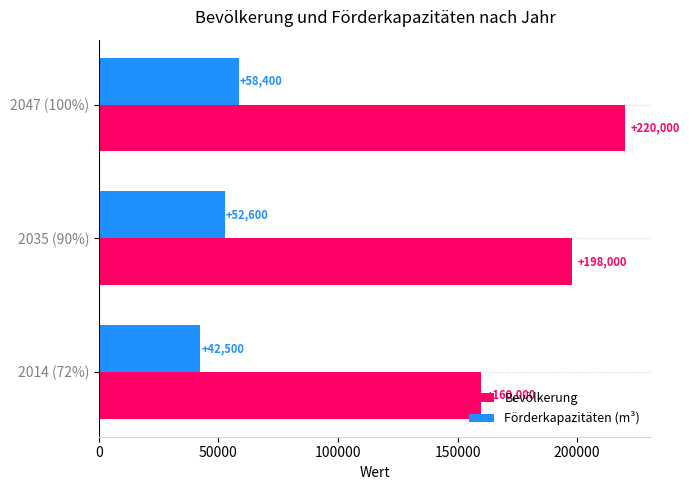

At 2047 (100%), list the series in order from largest to smallest.

Bevölkerung, Förderkapazitäten (m³)